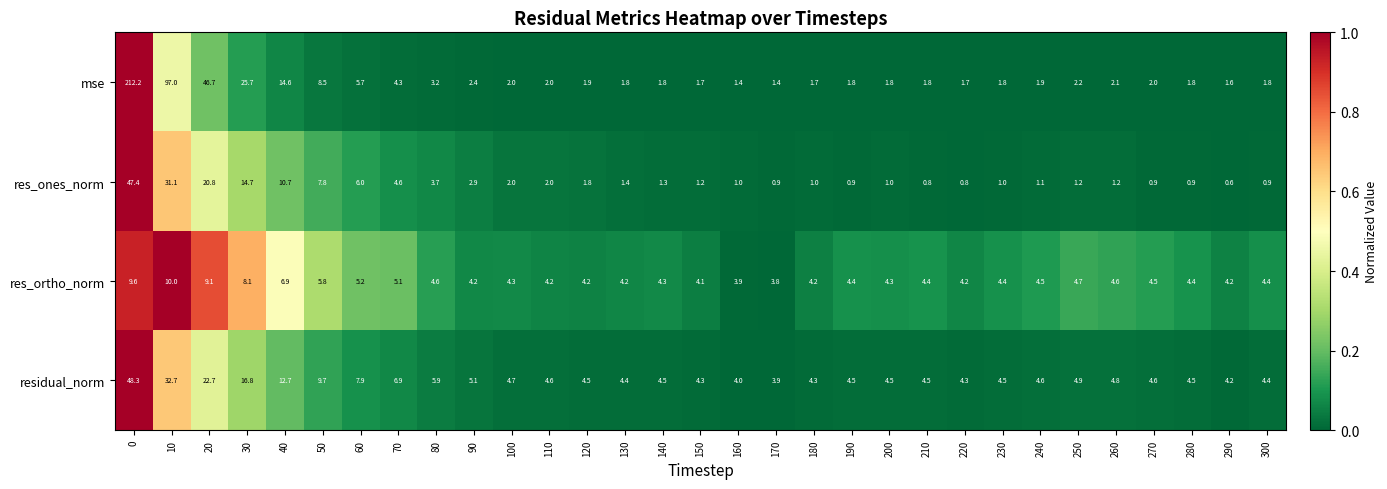

How many data points does each series have?

31